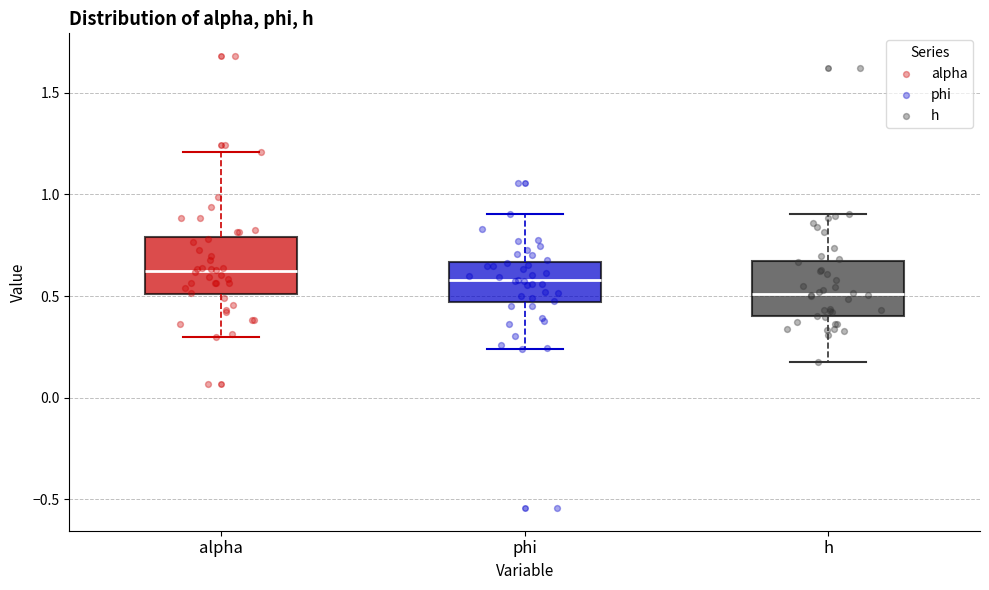

Reading left to right, transcribe this box plot: for each box, give where its median line is, the range the box spans, and where its two whiskers end, as read against the y-axis. The values are not printed on the chart, so give them approximately, as read against the axis.

alpha: median 0.60, box 0.50 to 0.80, whiskers 0.30 to 1.20
phi: median 0.60, box 0.45 to 0.65, whiskers 0.25 to 0.90
h: median 0.50, box 0.40 to 0.65, whiskers 0.20 to 0.90